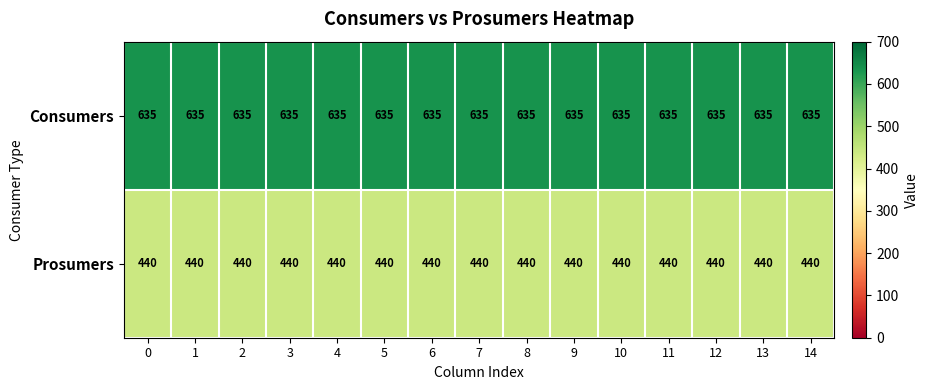

What is the approximate value of Prosumers at 11?

440